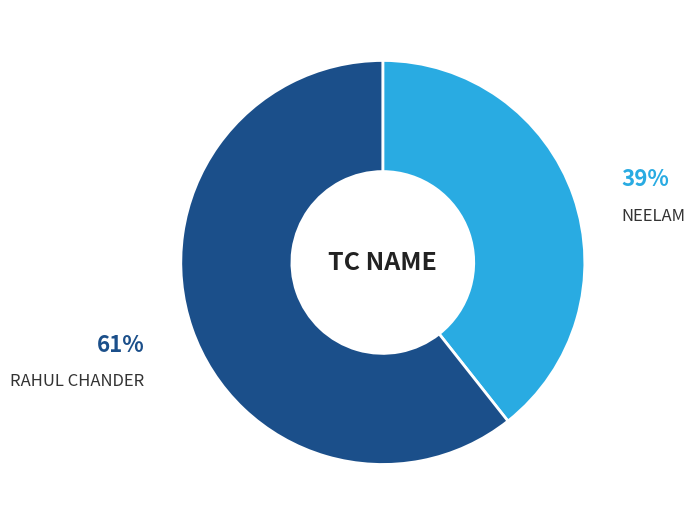

Which category has the biggest portion of the pie?

RAHUL CHANDER